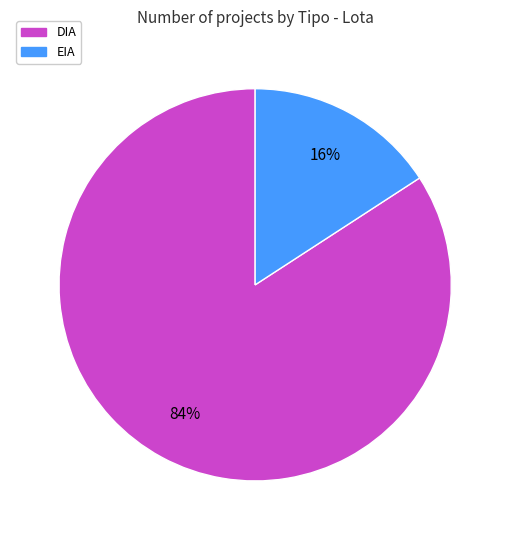

The DIA slice represents 84% of the pie. True or false?

True